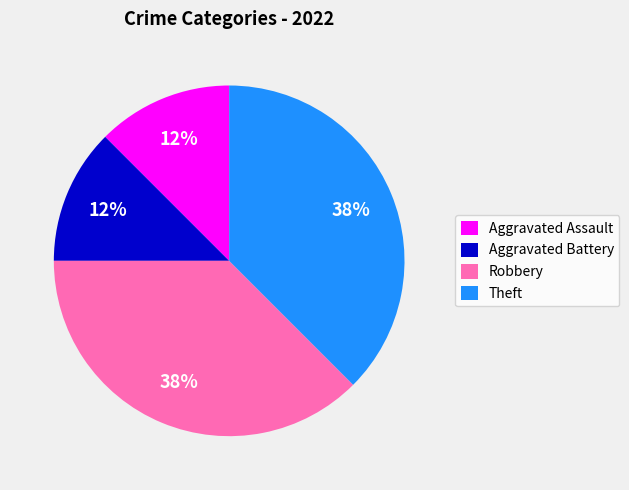

How many segments does this pie chart have?

4